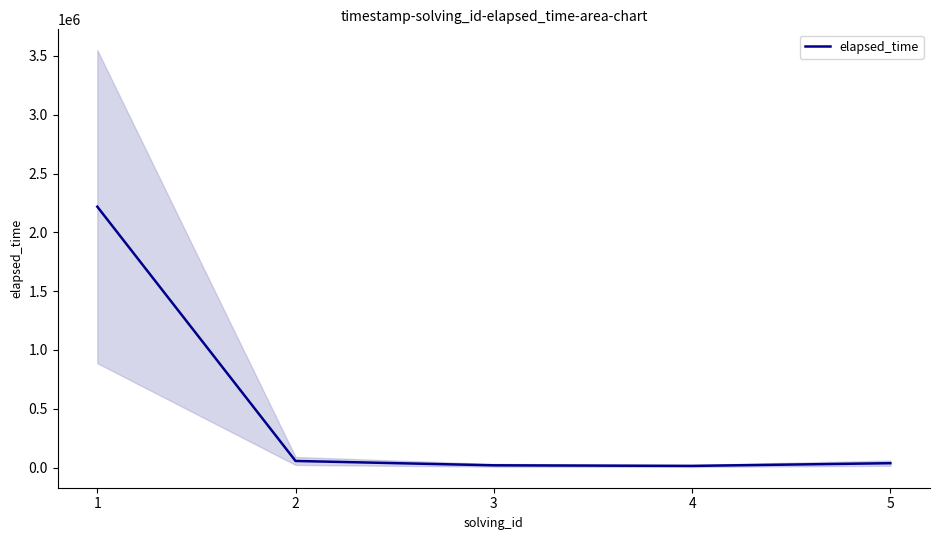

The value at 5 is 37000. True or false?

True